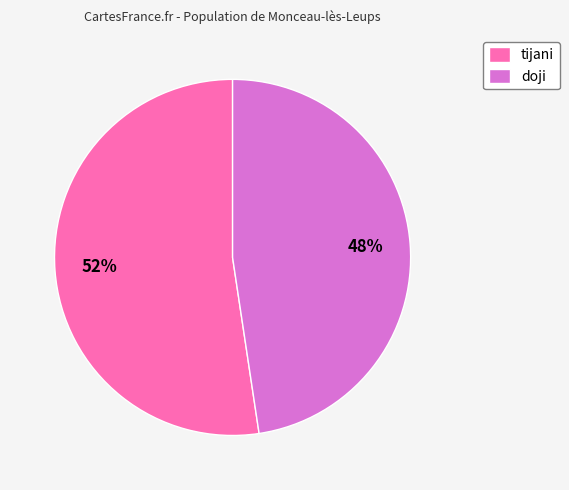

What is the ratio of the value at doji to the value at tijani?

0.9